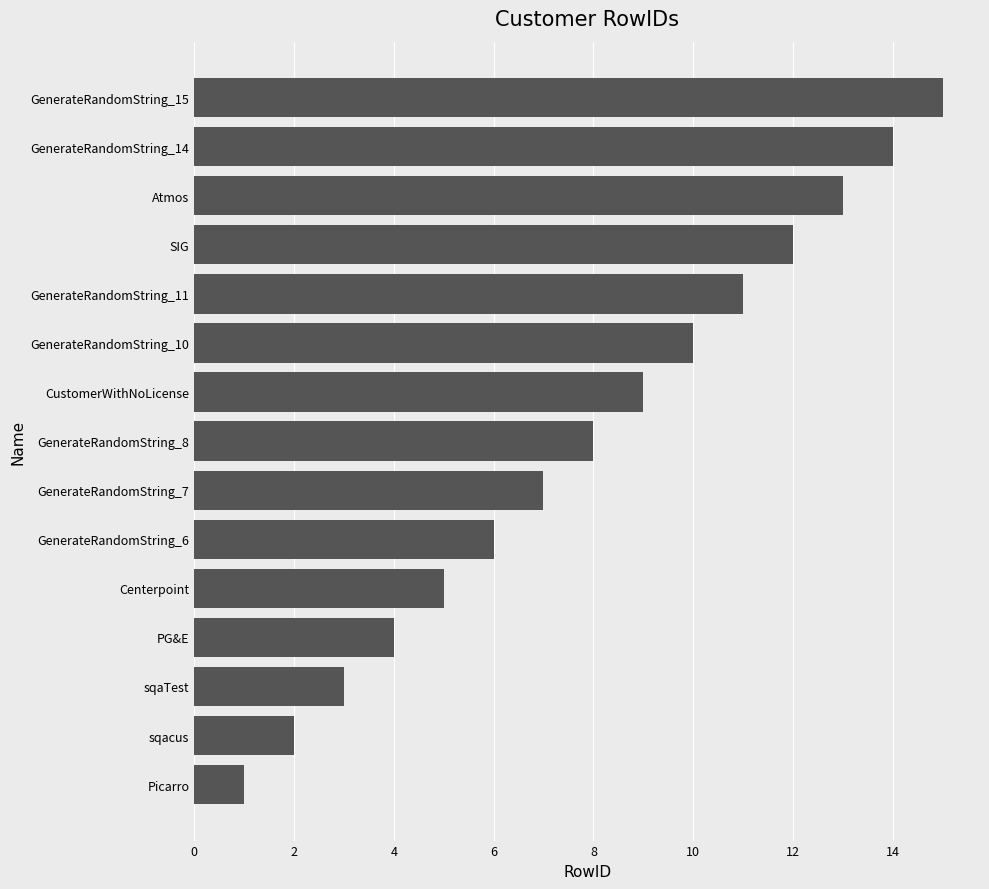

What is the ratio of the value at SIG to the value at GenerateRandomString_15?

0.8